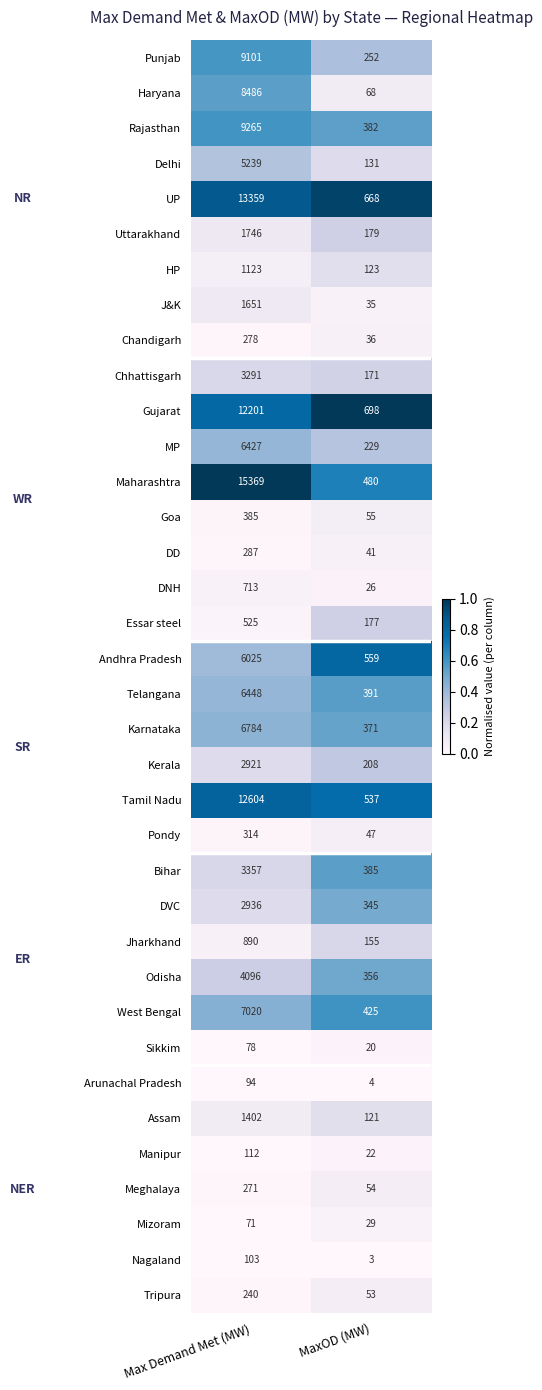

Read the DVC value at Max Demand Met (MW), to the nearest 50.

2950